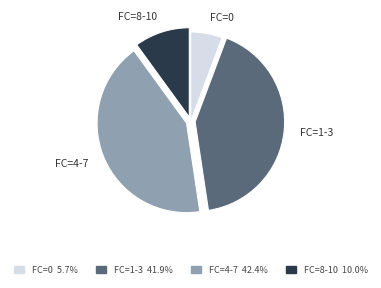

Combined, do FC=0 and FC=8-10 account for over 50%?

No